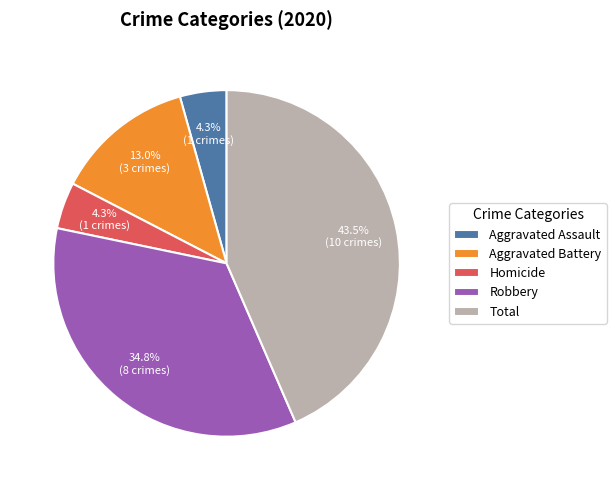

Count the number of slices in the pie.

5